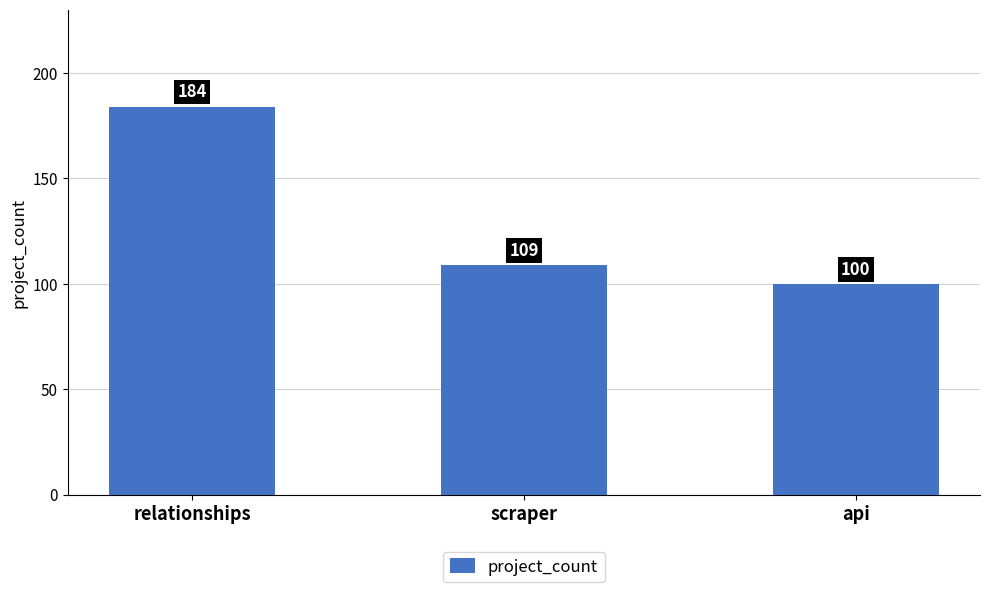

How many values are below 109?

1